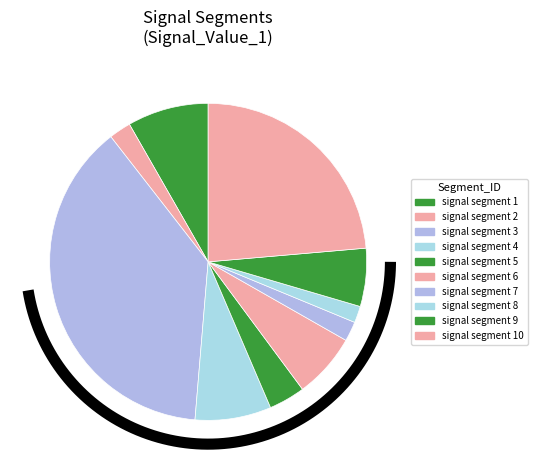

True or false: signal segment 1 accounts for 20% of the total.

False